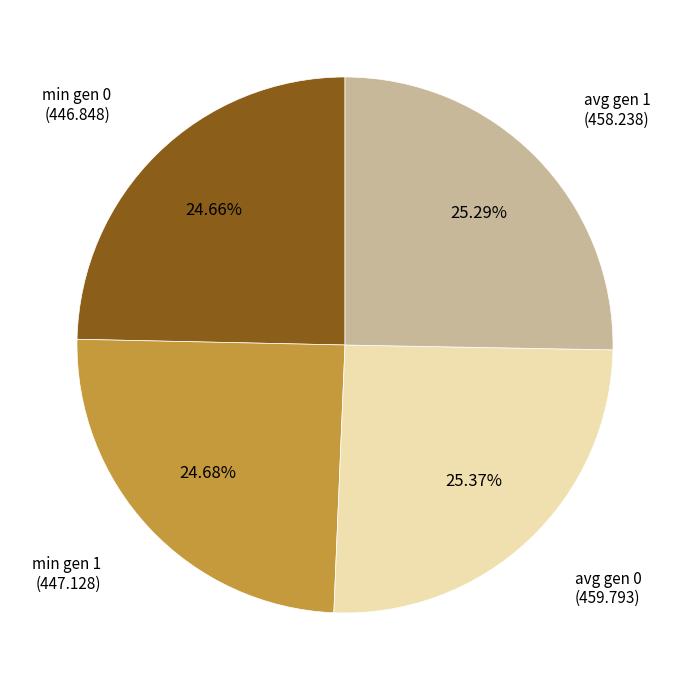

Is there a majority slice in this chart?

No